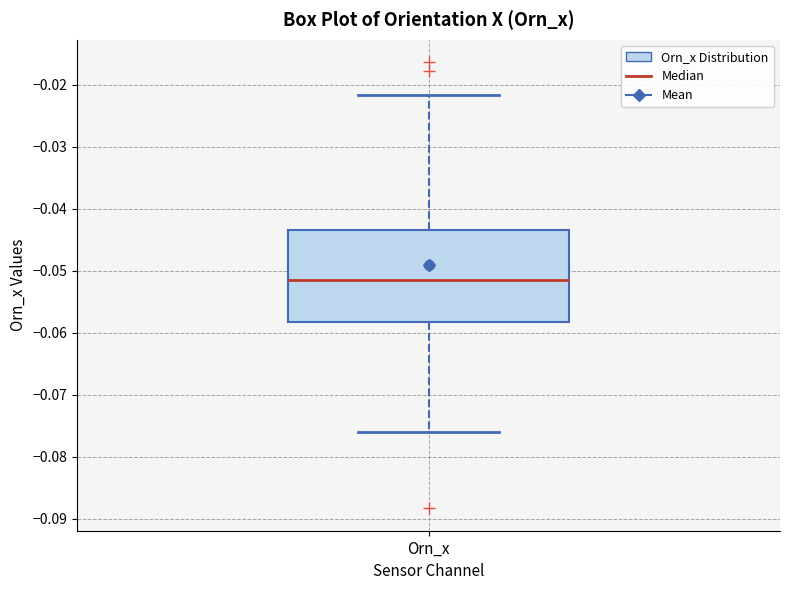

Transcribe this box plot: give where the median line is, the range the box spans, and where the two whiskers end, as read against the y-axis. The values are not printed on the chart, so give them approximately, as read against the axis.

median -0.051, box -0.058 to -0.043, whiskers -0.076 to -0.022